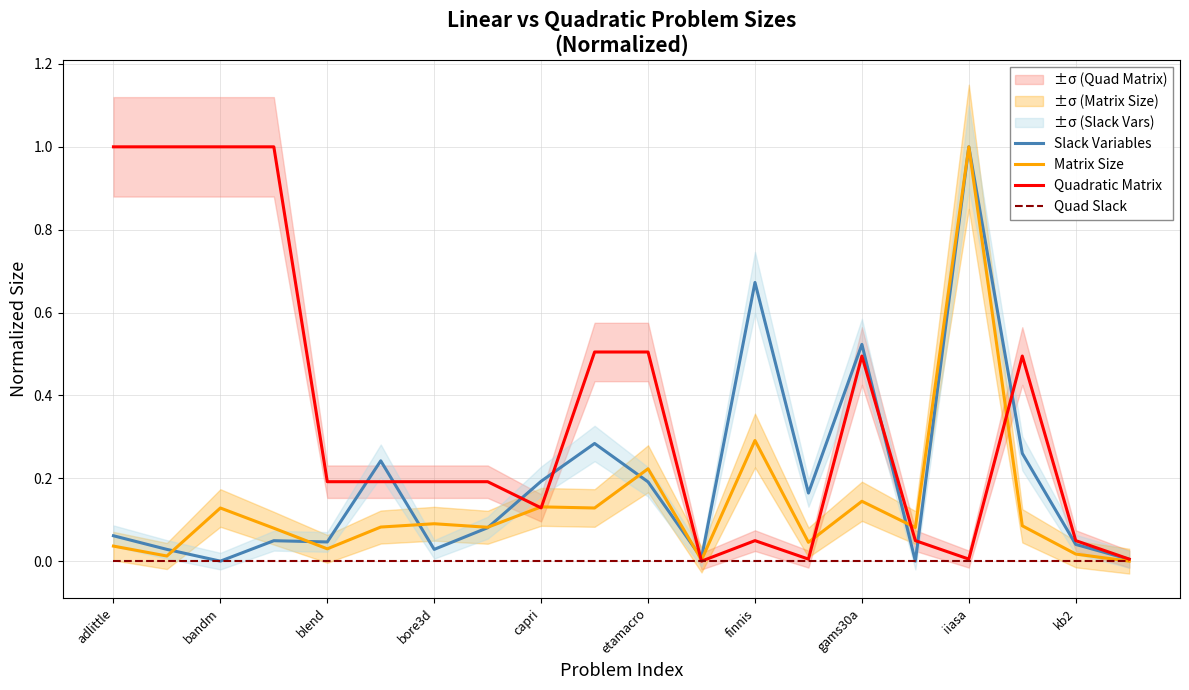

True or false: Quadratic Matrix and Quad Slack cross at least once.

False